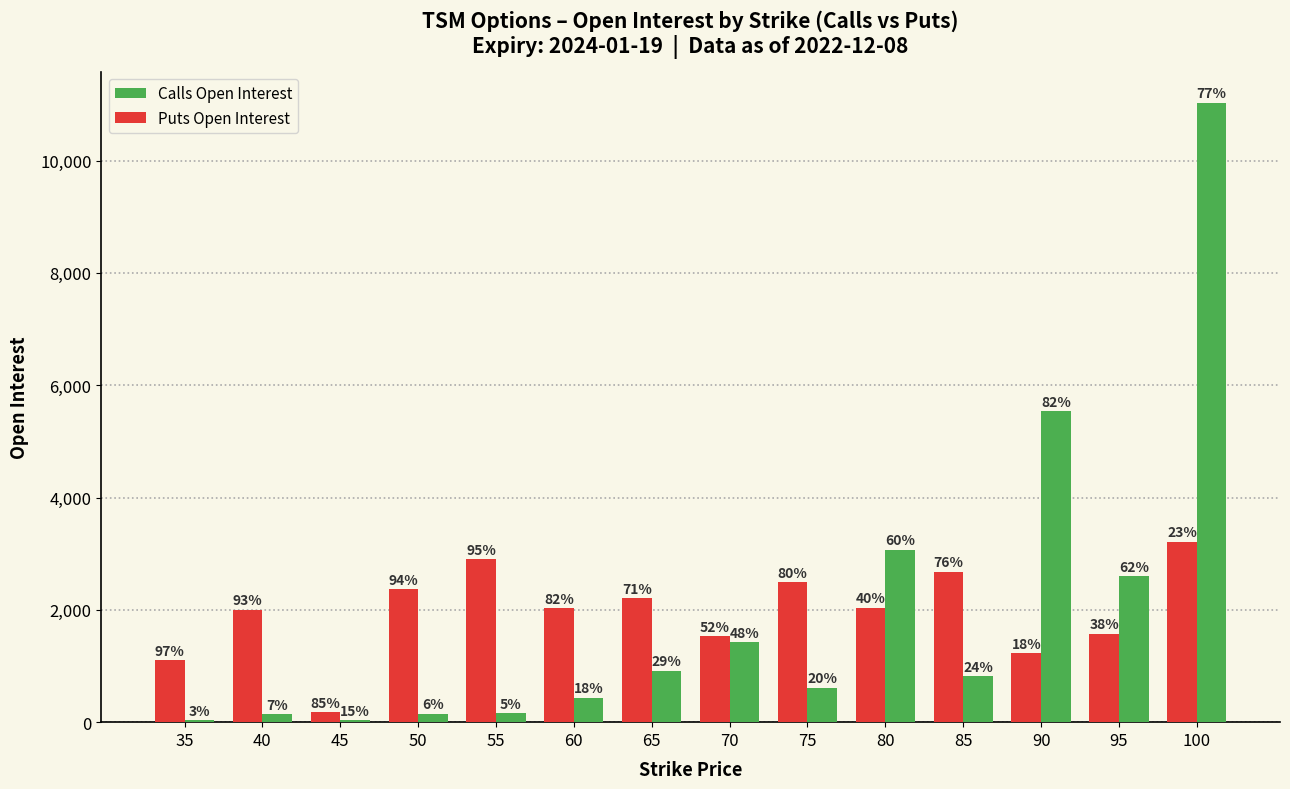

What are all the series names shown in the legend?

Calls Open Interest, Puts Open Interest